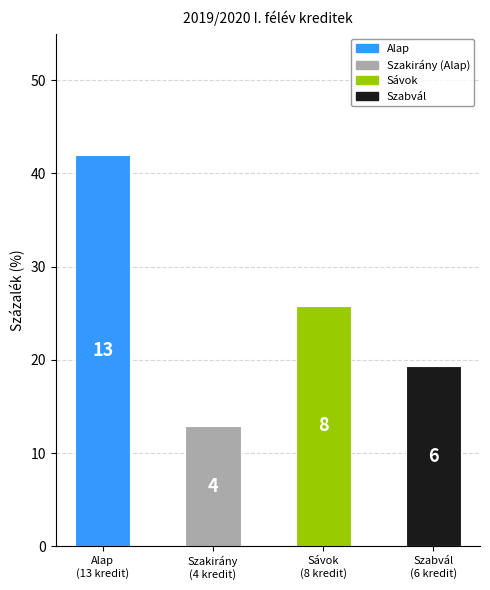

What is the maximum value shown in the chart?

41.9